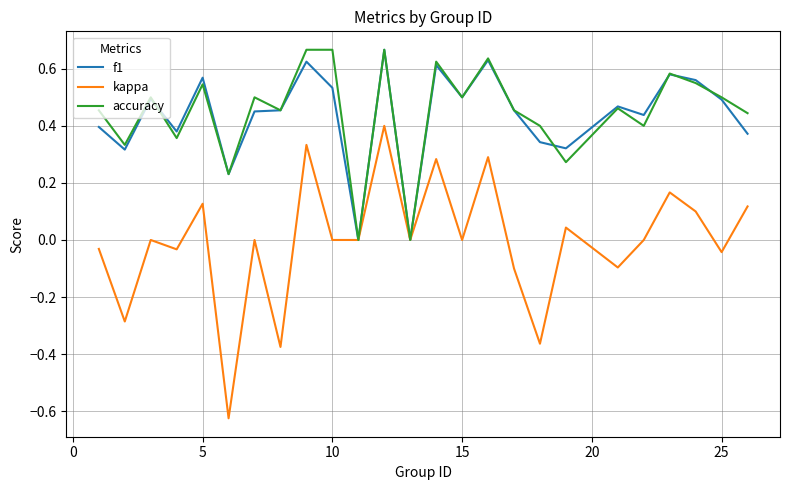

Which series has the largest range (max minus min)?

kappa